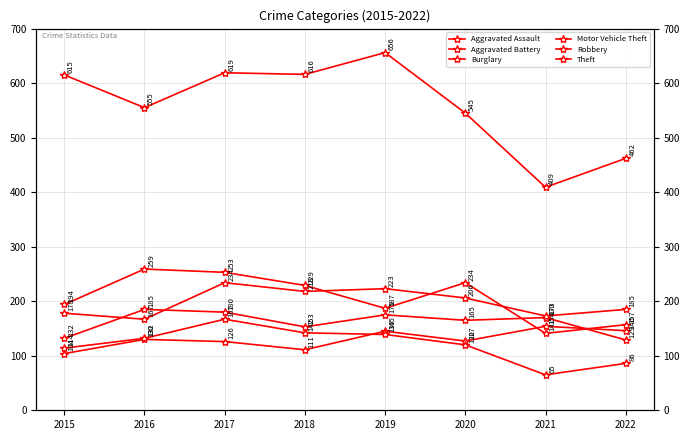

At which category is the sum across all series the highest?

2017